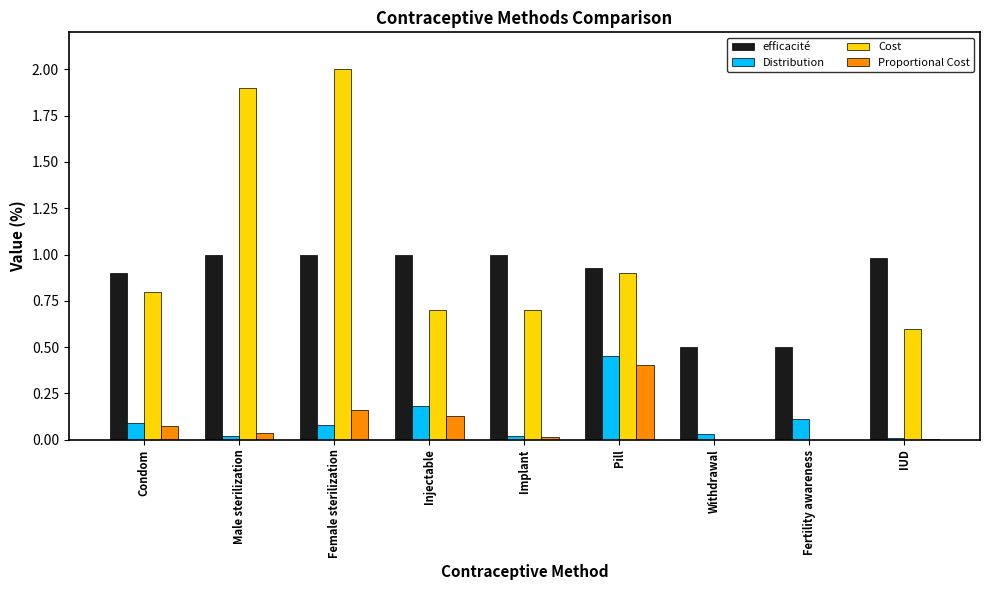

What is the maximum value shown in the chart?

2.0